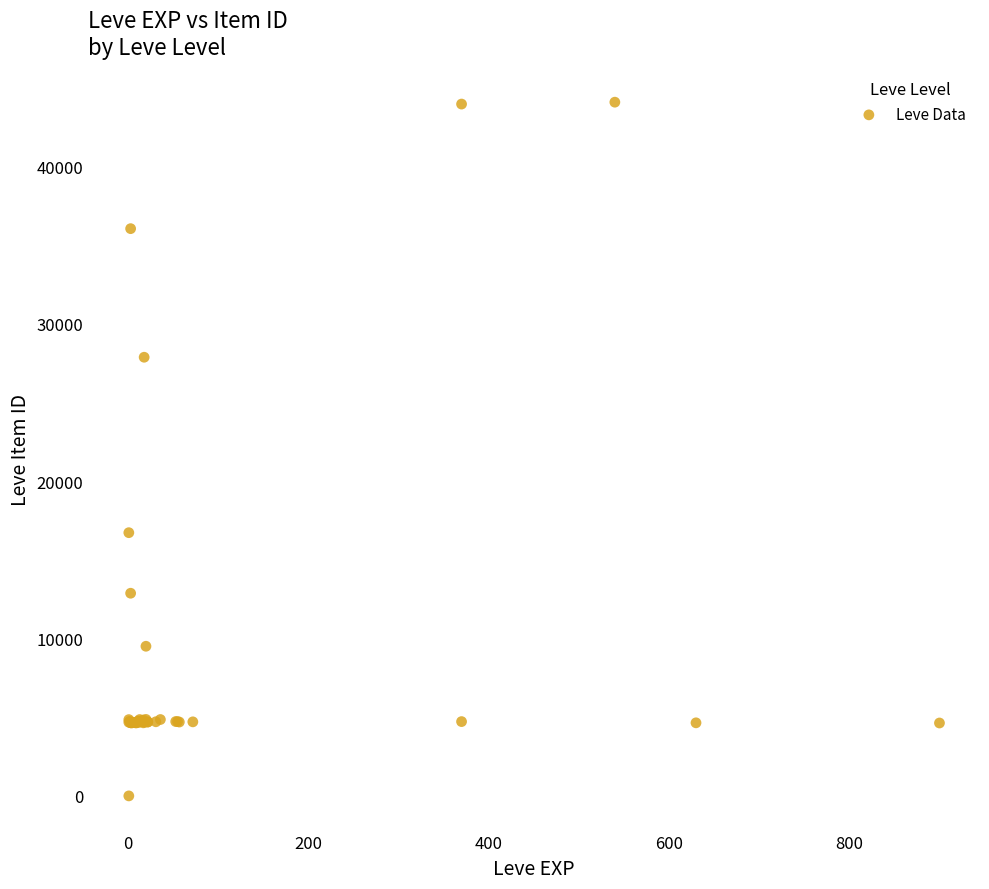

What Y value in the scatter plot is closest to 22050?

16734